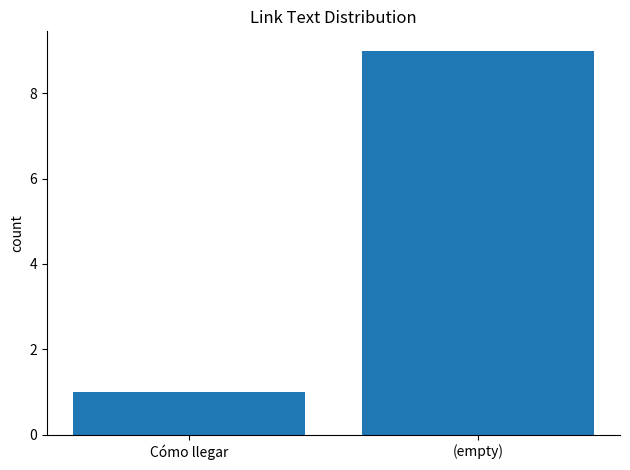

At which category does the chart reach its minimum across all series?

Cómo llegar